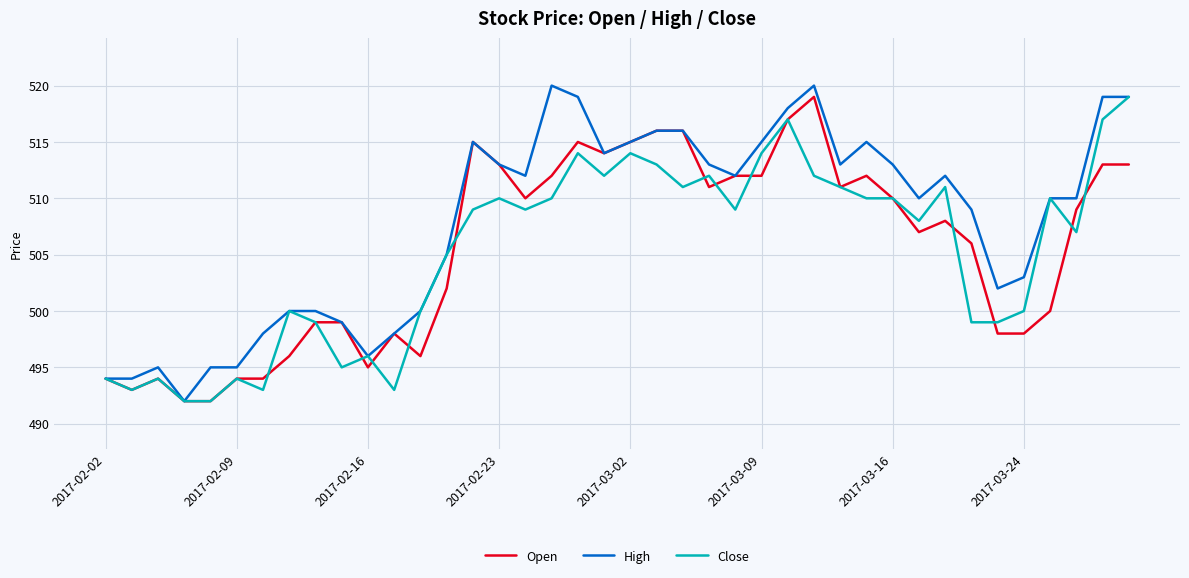

Which series has the largest total across all categories?

High